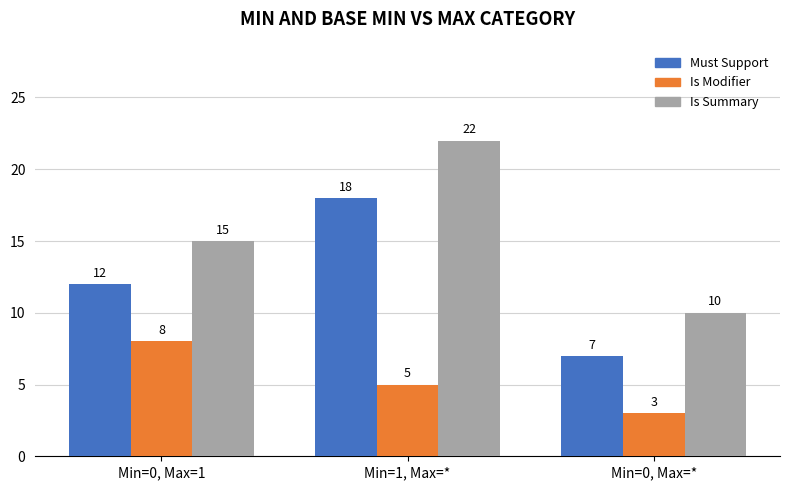

Reading right to left, list all the values displayed in this chart.

Must Support: 7	18	12
Is Modifier: 3	5	8
Is Summary: 10	22	15